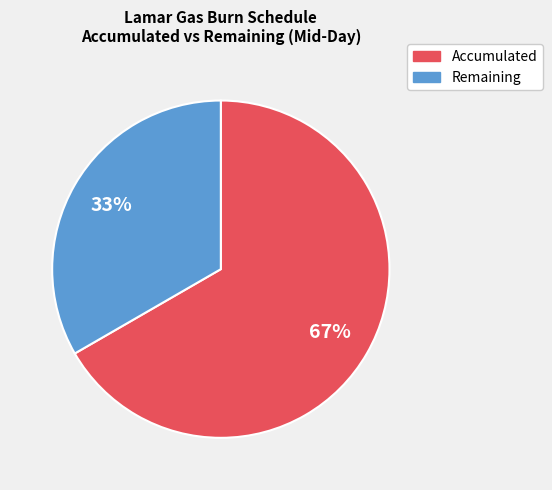

Do Accumulated and Remaining together represent more than half of the pie?

Yes